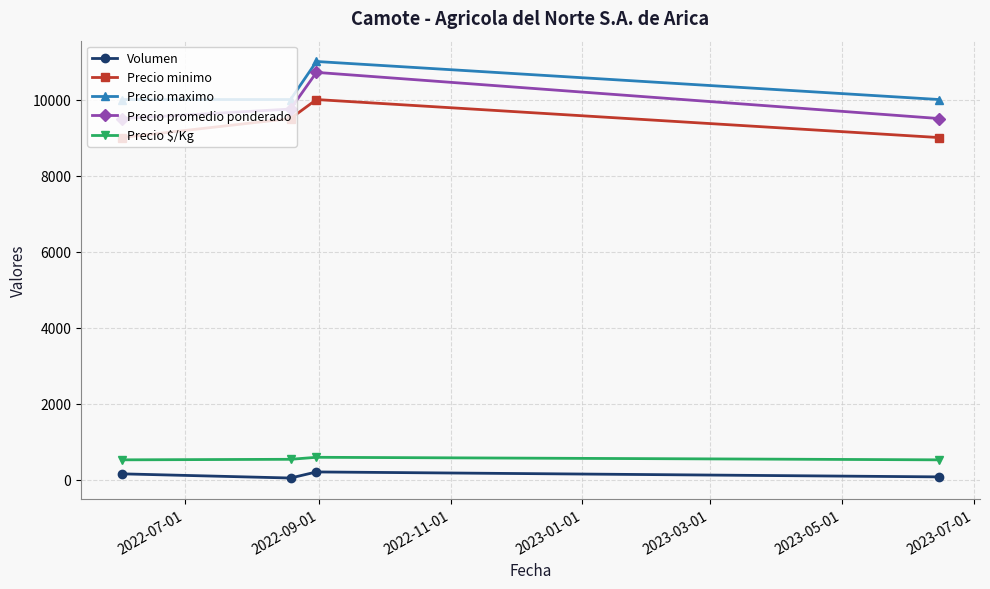

Which series has the largest range (max minus min)?

Precio promedio ponderado